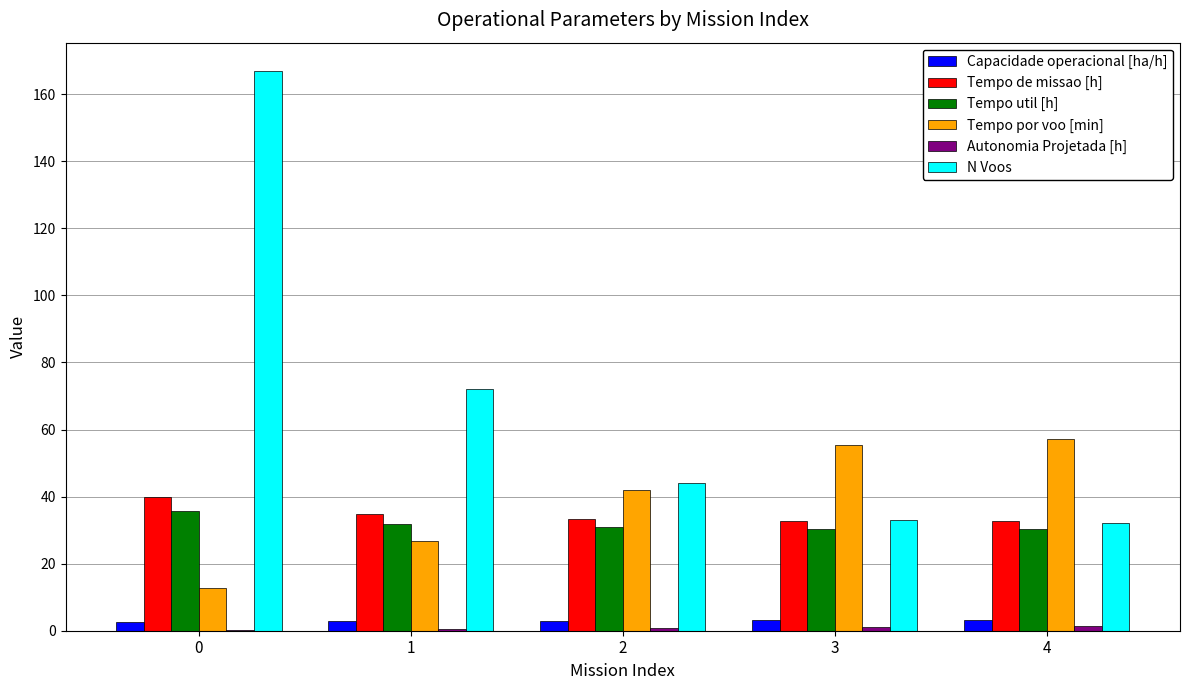

Is the value of Tempo por voo [min] at 4 greater than the value of Capacidade operacional [ha/h] at 0?

Yes